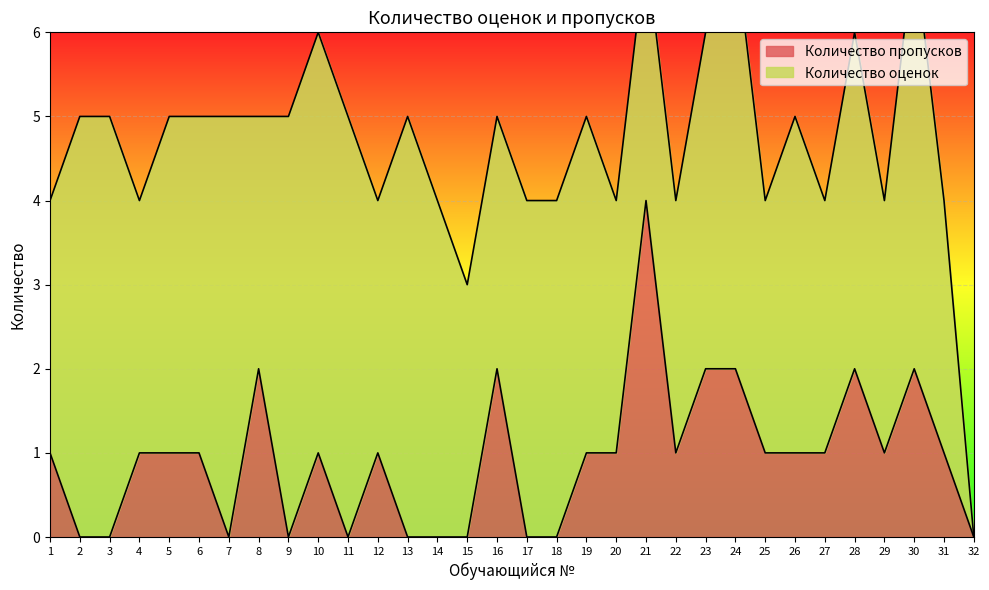

Which label corresponds to the largest value in the chart?

21